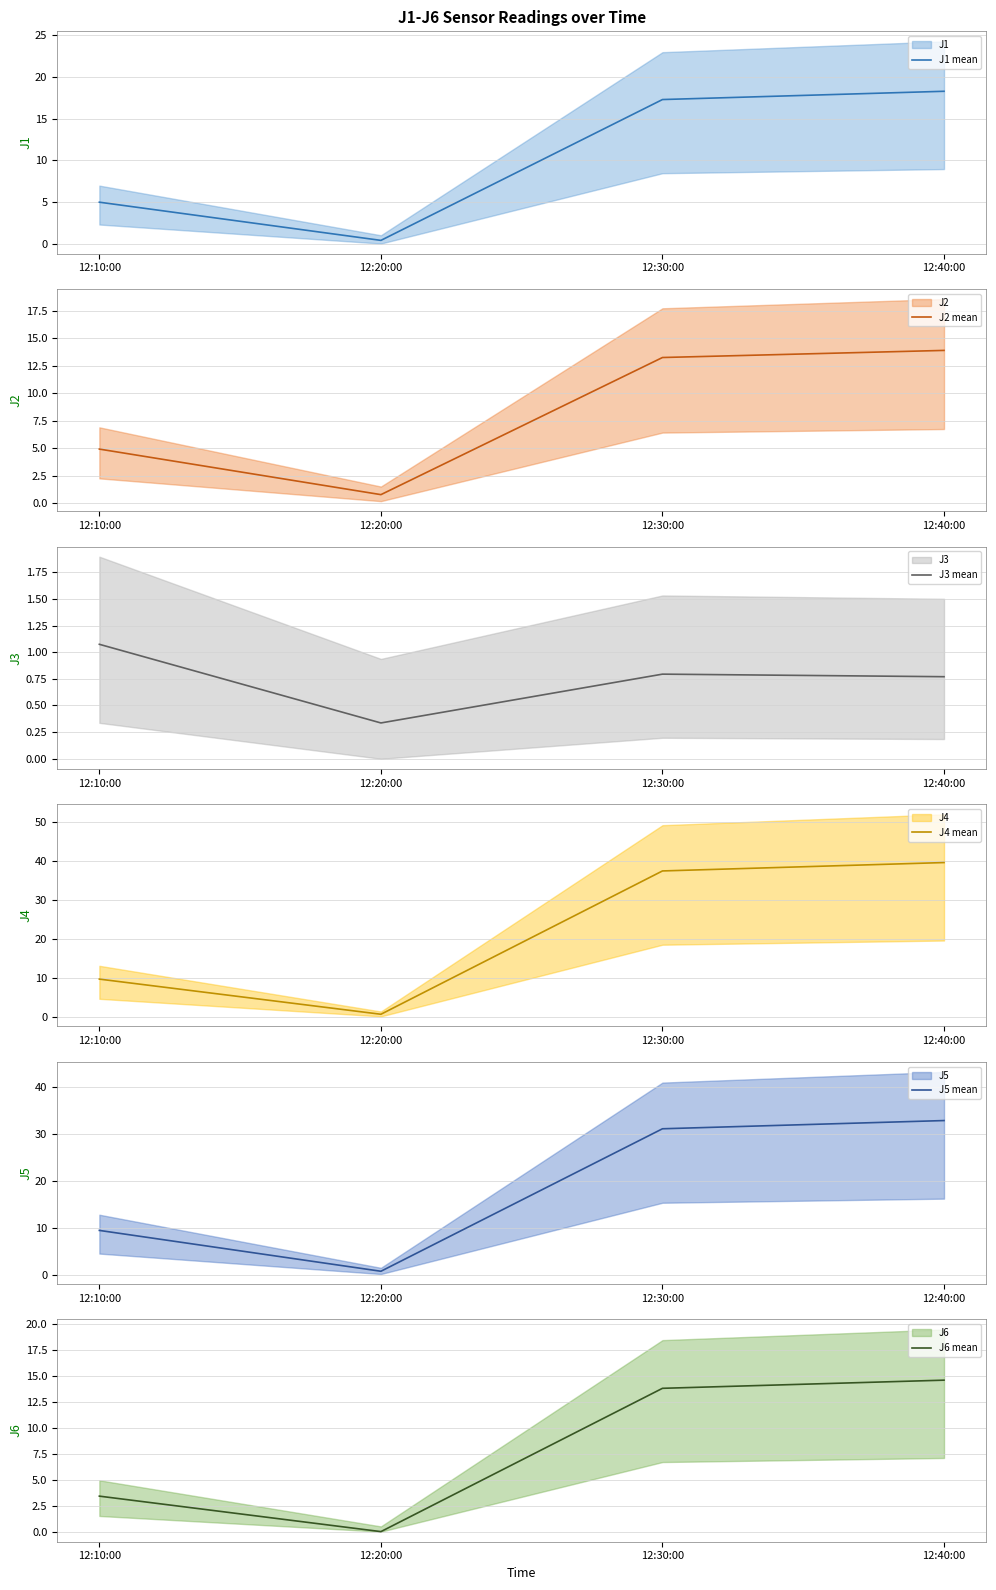

Is this an area chart (filled region under the line)?

No